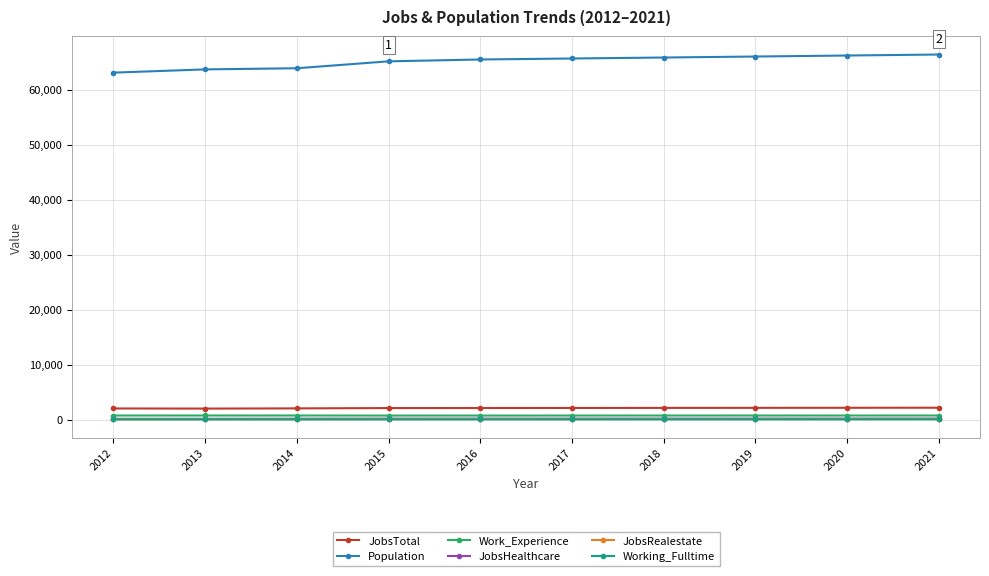

Which series has the largest range (max minus min)?

Population